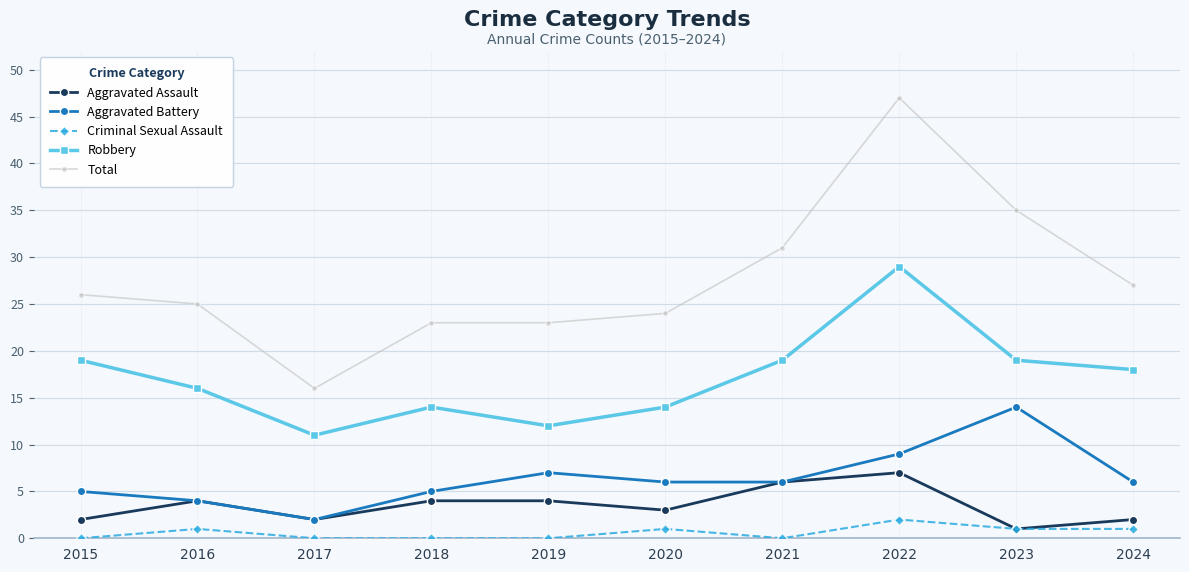

True or false: Robbery and Criminal Sexual Assault cross at least once.

False